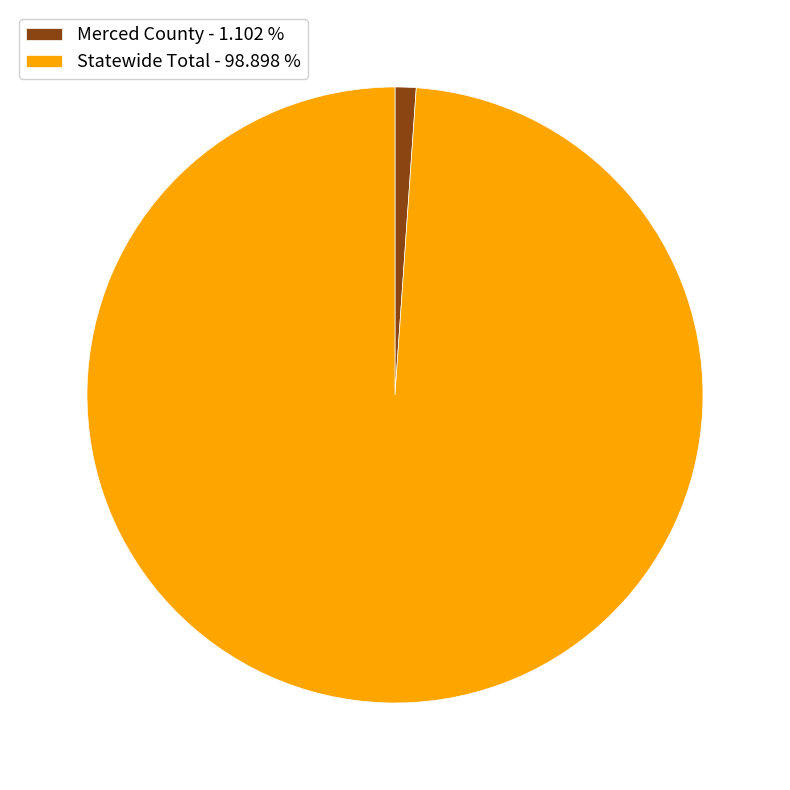

How many segments does this pie chart have?

2